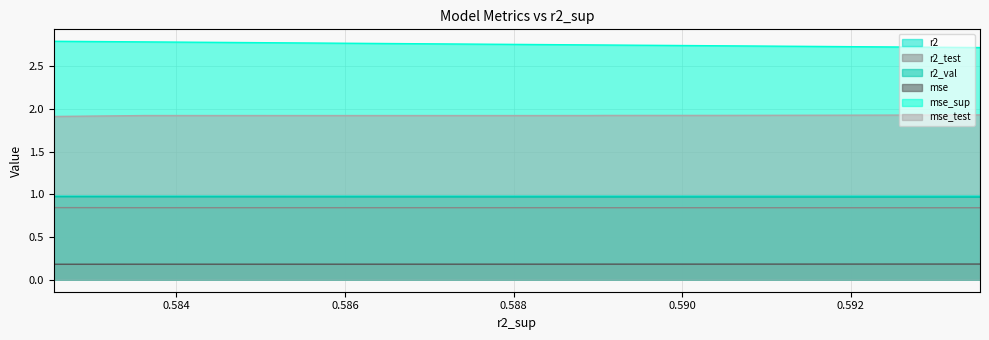

Reading right to left, extract all data points from this chart.

r2: model_2_23_0=1.0	model_2_23_1=1.0	model_2_23_2=1.0	model_2_23_3=1.0	model_2_23_4=1.0	model_2_23_5=1.0	model_2_23_6=1.0	model_2_23_7=1.0	model_2_23_8=1.0	model_2_23_9=1.0
r2_test: model_2_23_0=0.8	model_2_23_1=0.8	model_2_23_2=0.8	model_2_23_3=0.8	model_2_23_4=0.8	model_2_23_5=0.8	model_2_23_6=0.8	model_2_23_7=0.8	model_2_23_8=0.8	model_2_23_9=0.8
r2_val: model_2_23_0=1.0	model_2_23_1=1.0	model_2_23_2=1.0	model_2_23_3=1.0	model_2_23_4=1.0	model_2_23_5=1.0	model_2_23_6=1.0	model_2_23_7=1.0	model_2_23_8=1.0	model_2_23_9=1.0
mse: model_2_23_0=0.2	model_2_23_1=0.2	model_2_23_2=0.2	model_2_23_3=0.2	model_2_23_4=0.2	model_2_23_5=0.2	model_2_23_6=0.2	model_2_23_7=0.2	model_2_23_8=0.2	model_2_23_9=0.2
mse_sup: model_2_23_0=2.8	model_2_23_1=2.8	model_2_23_2=2.8	model_2_23_3=2.8	model_2_23_4=2.8	model_2_23_5=2.7	model_2_23_6=2.7	model_2_23_7=2.7	model_2_23_8=2.7	model_2_23_9=2.7
mse_test: model_2_23_0=1.9	model_2_23_1=1.9	model_2_23_2=1.9	model_2_23_3=1.9	model_2_23_4=1.9	model_2_23_5=1.9	model_2_23_6=1.9	model_2_23_7=1.9	model_2_23_8=1.9	model_2_23_9=1.9